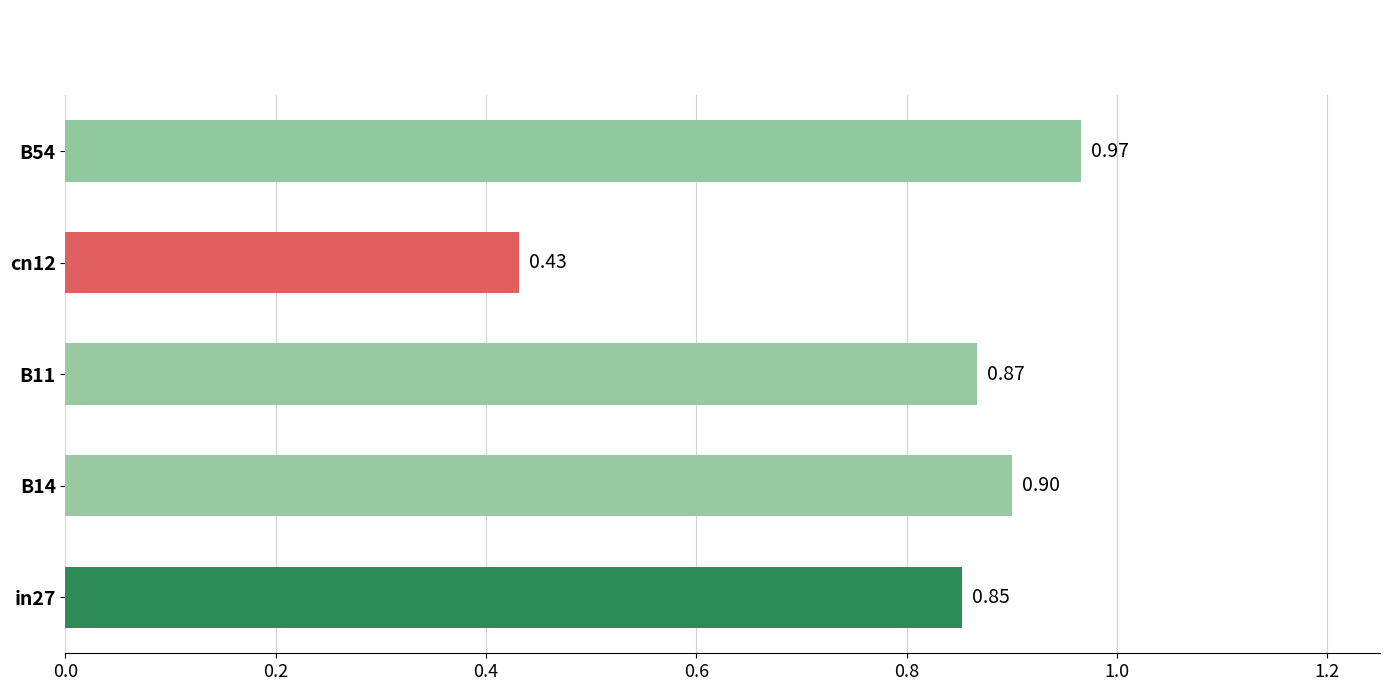

What is the sum of all values?

4.0